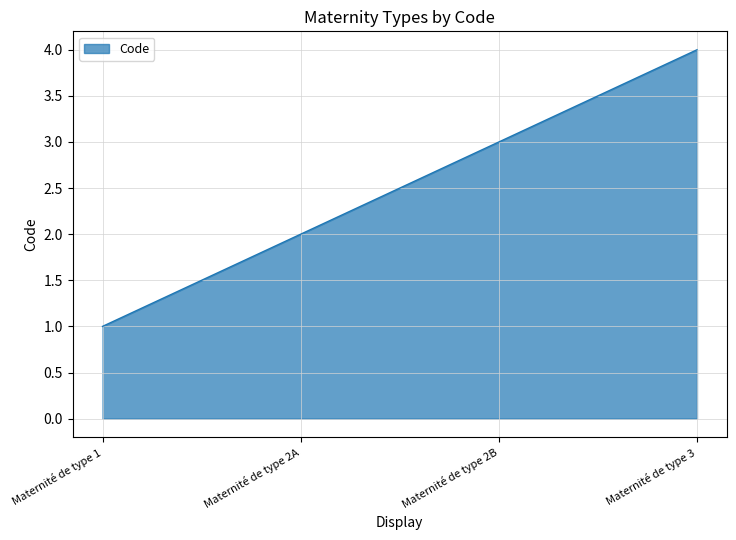

Read the value at Maternité de type 2A.

2